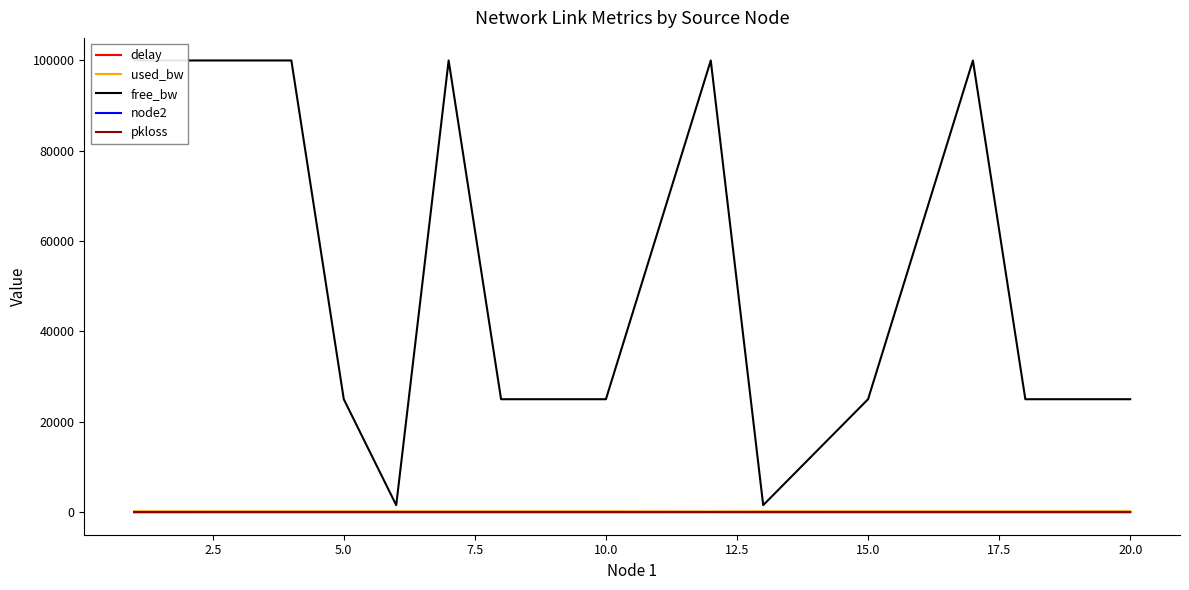

How many distinct data groups are displayed?

5